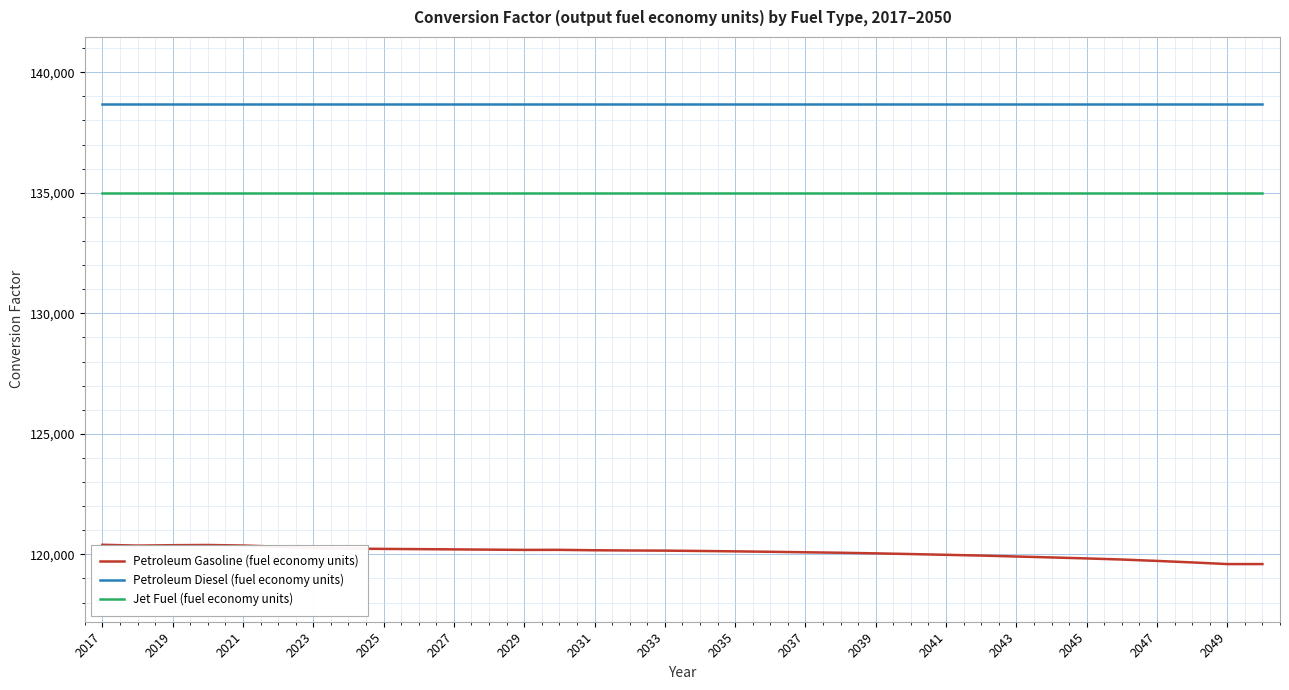

Does the chart display data point markers on the line(s)?

No